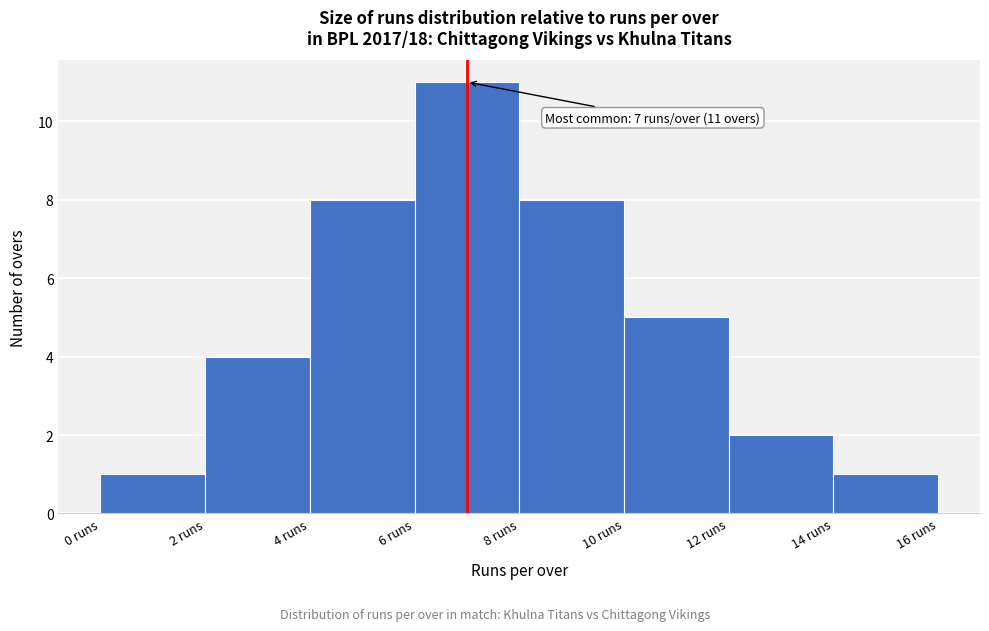

Which range on the x-axis has the tallest bar?

6 to 8